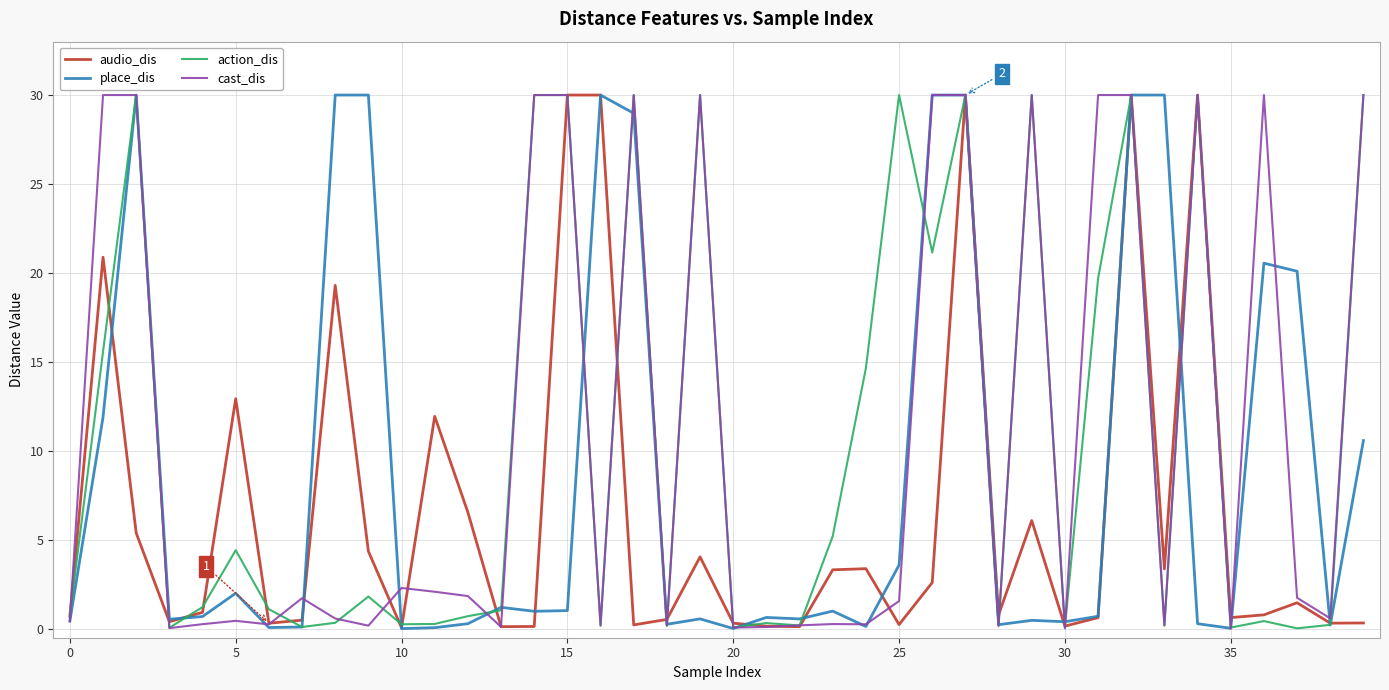

What is the greatest value displayed?

30.0